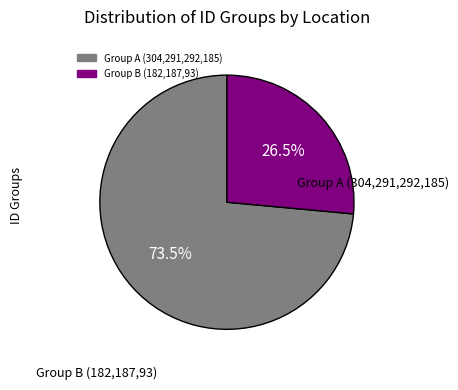

To the nearest percent, what is the average slice percentage?

50%